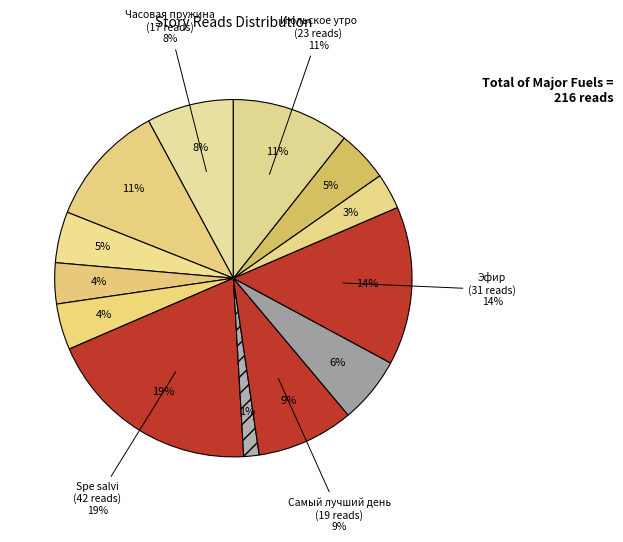

Is Июльское утро the majority of the pie?

No